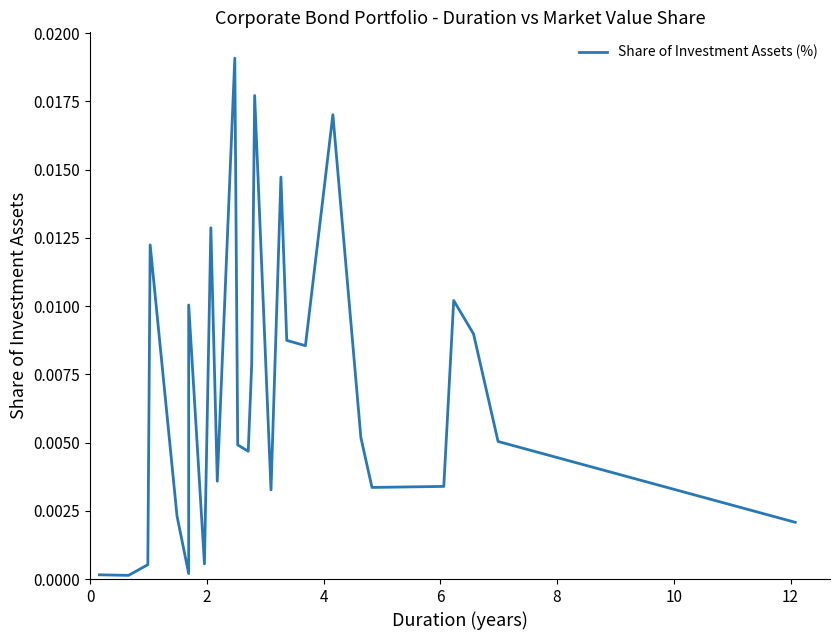

True or false: there are more than 2 points higher than both neighbors.

True